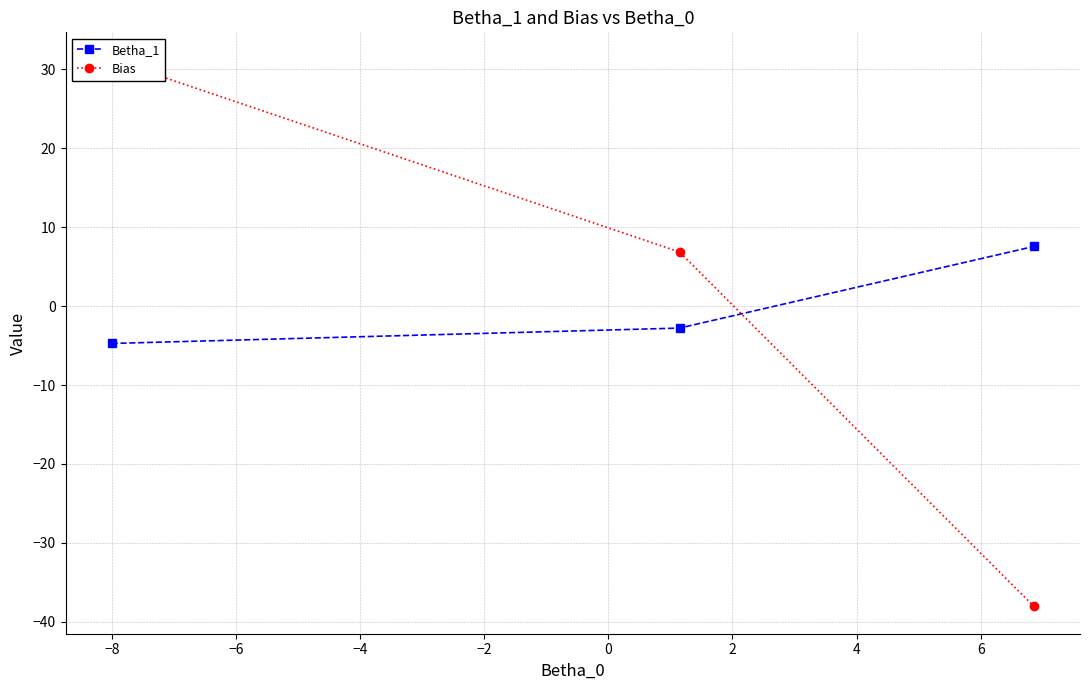

How many data points in Betha_1 are above -2?

1